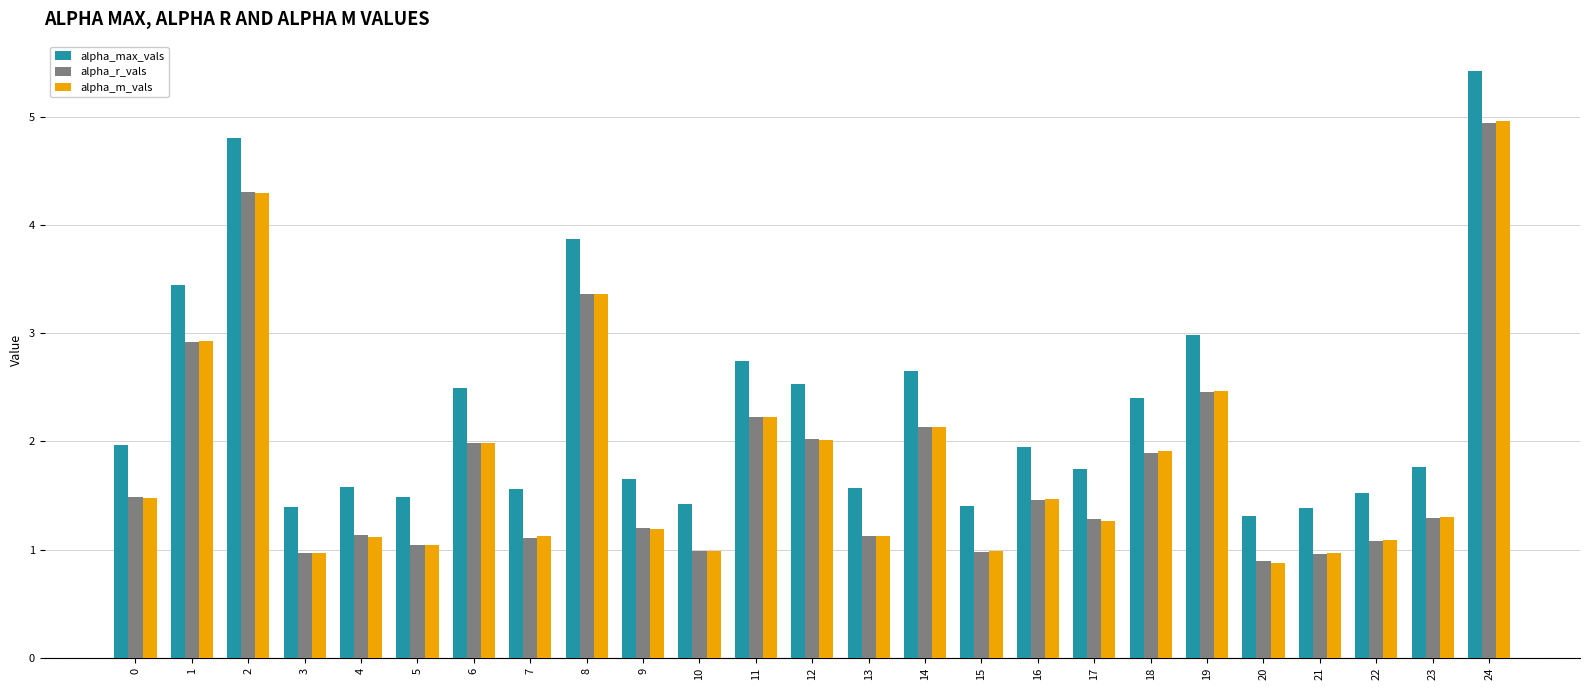

What is the difference between the alpha_max_vals values at 4 and 11?

1.2